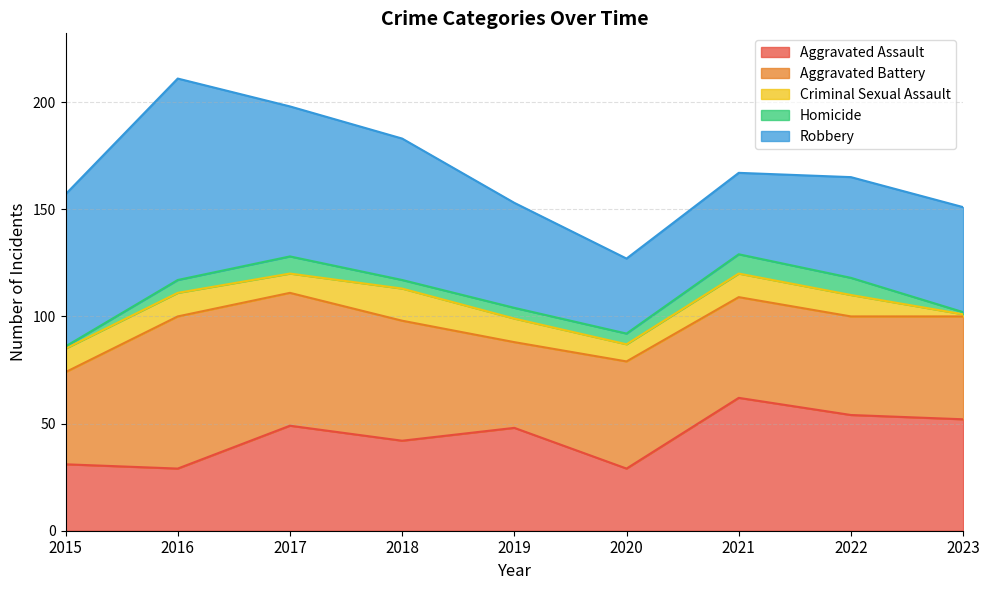

True or false: Criminal Sexual Assault and Aggravated Assault intersect in this chart.

False